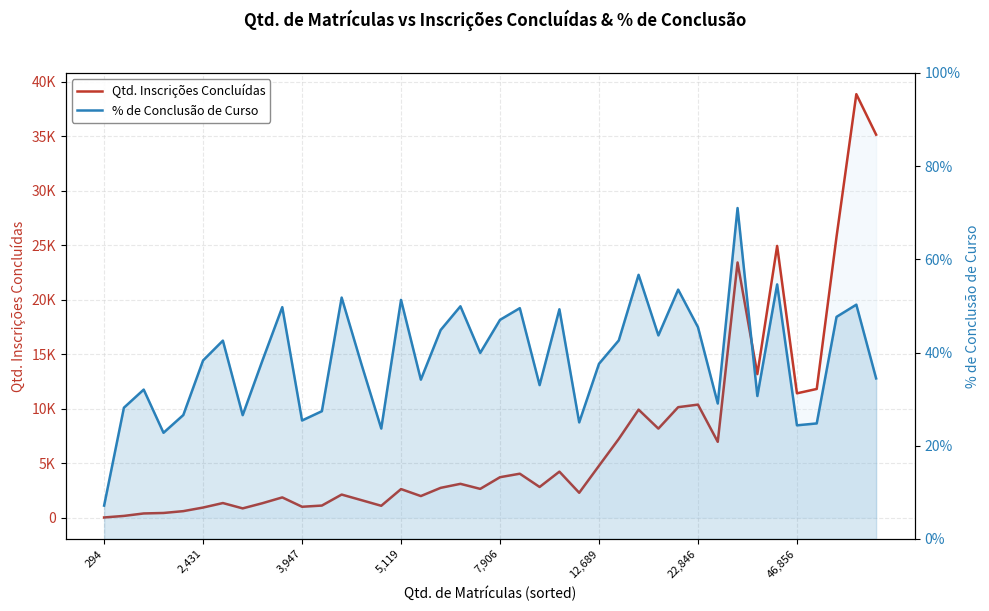

At which category does the chart reach its peak across all series?

38